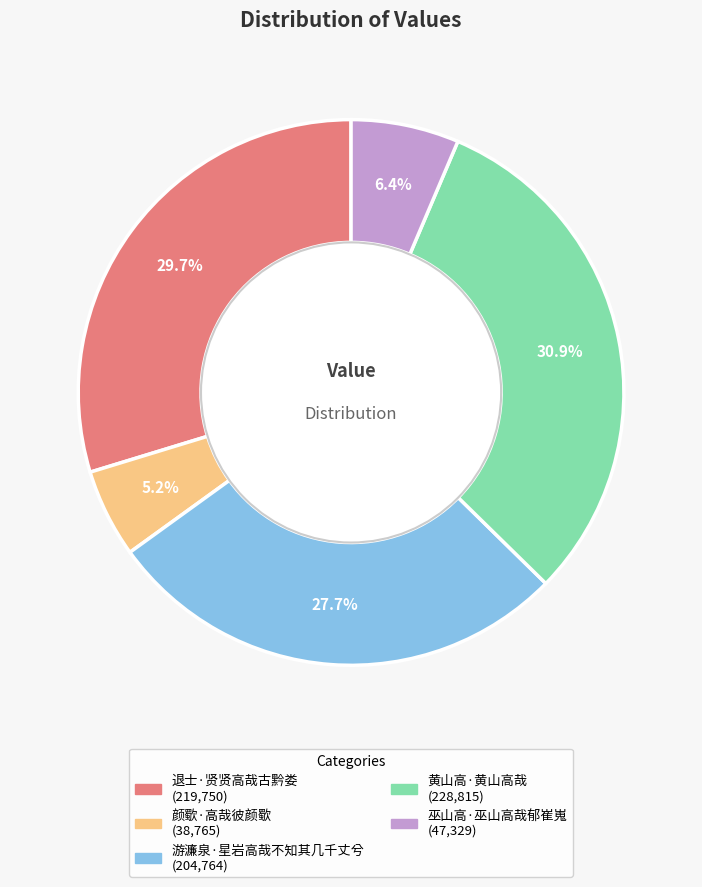

What is the smallest slice in the pie chart?

颜歜·高哉彼颜歜